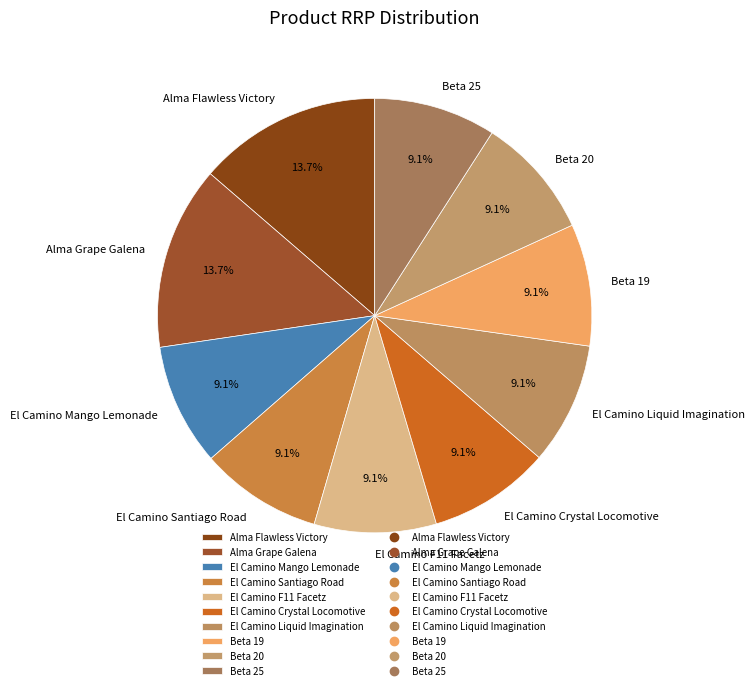

Combined, do Alma Flawless Victory and Beta 25 account for over 50%?

No